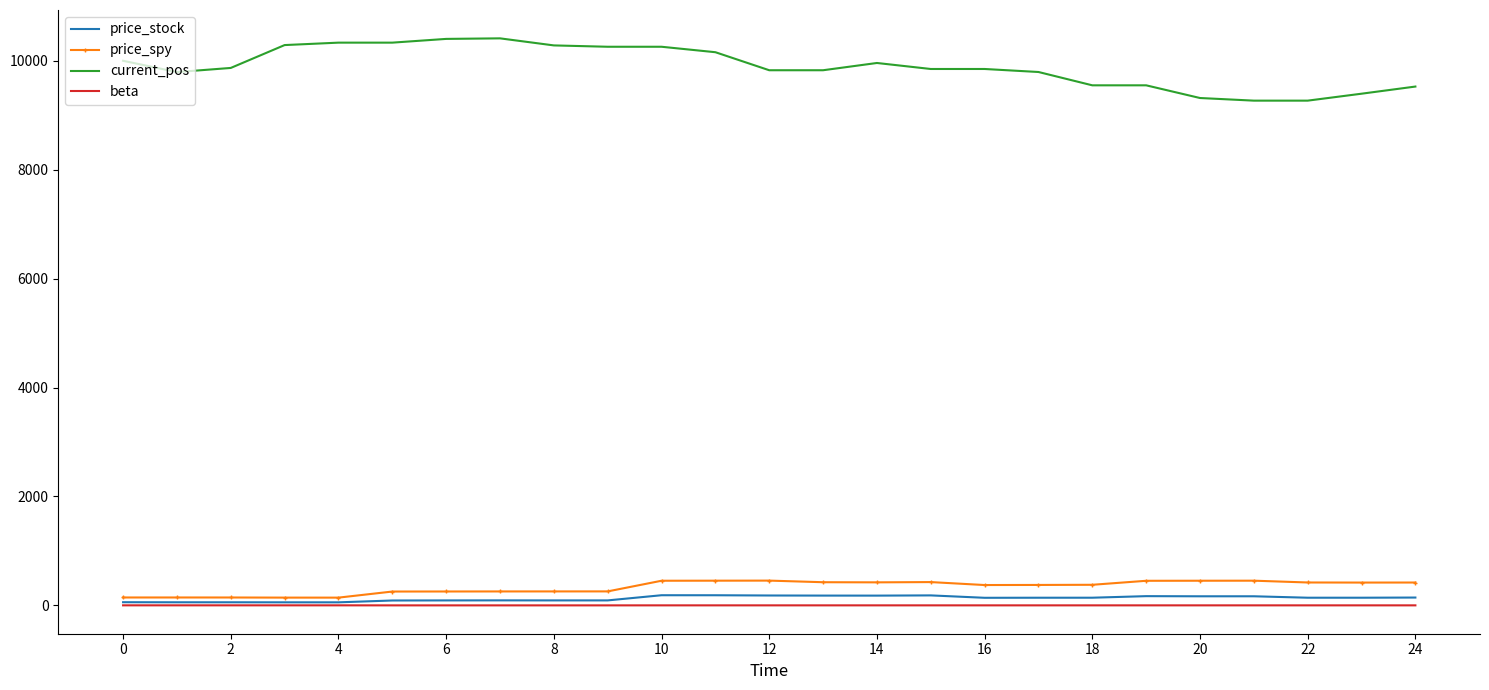

What is the lowest value of the current_pos series?

9268.1